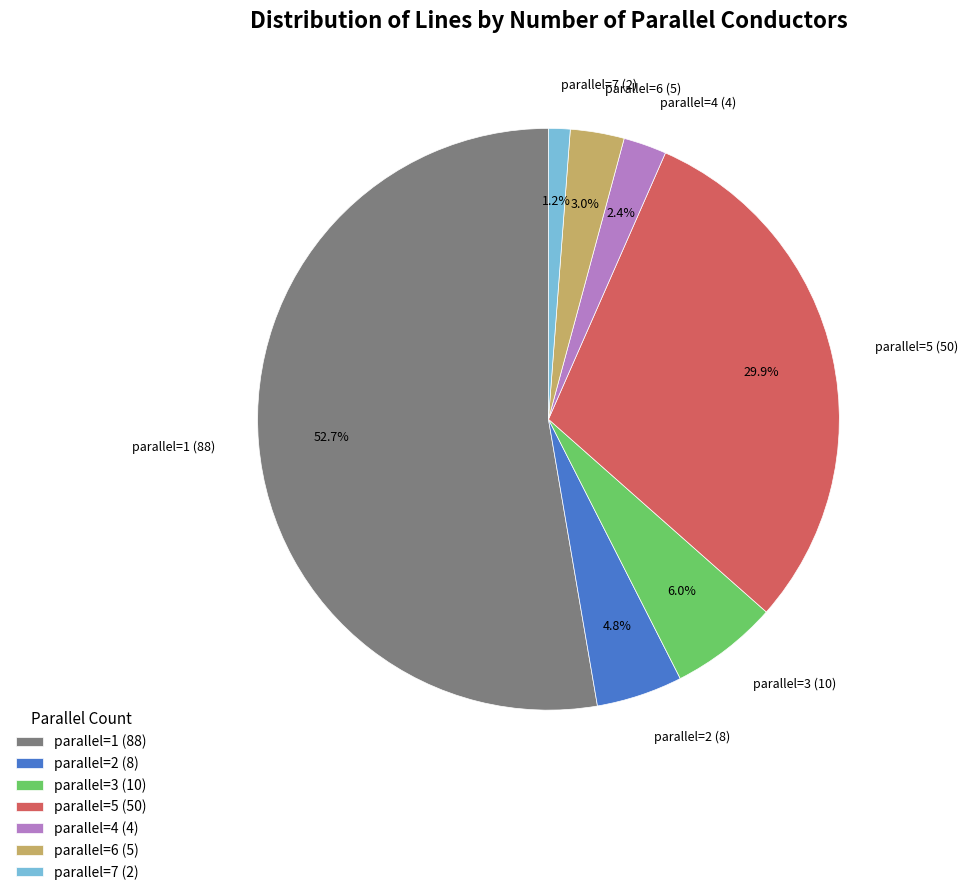

Which category has the biggest portion of the pie?

parallel=1 (88)